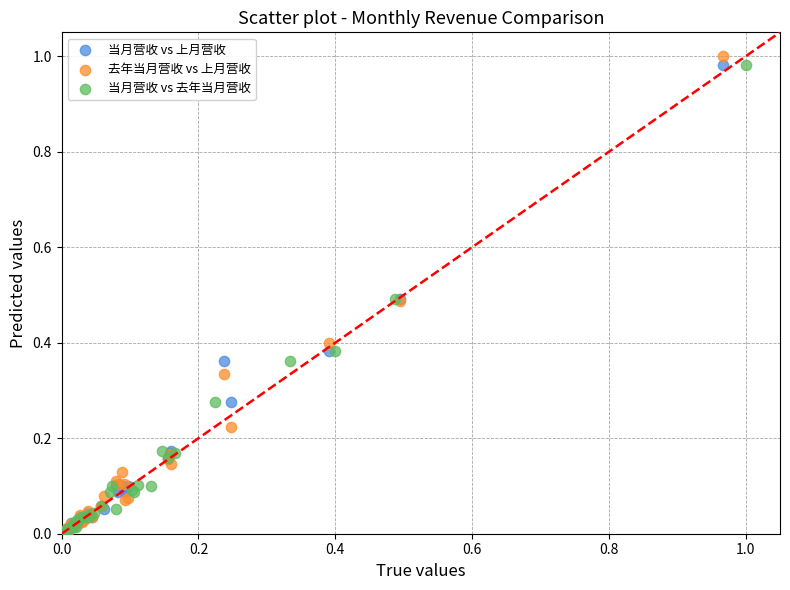

Which series has the widest spread of Y values?

去年当月营收 vs 上月营收